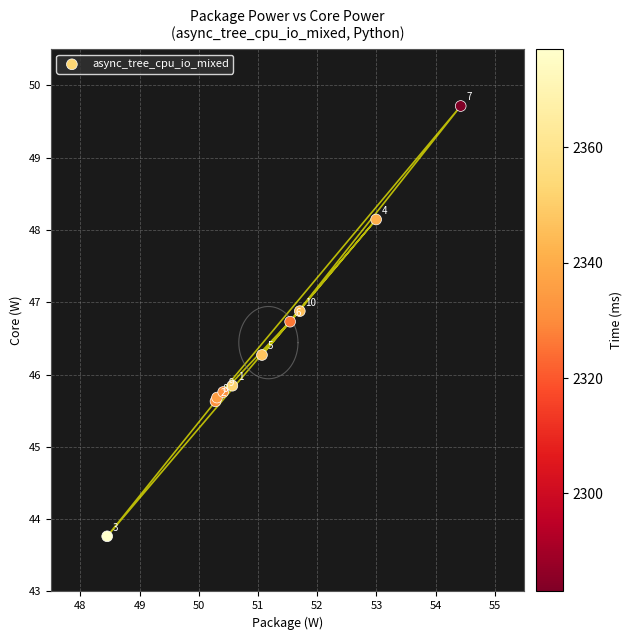

What Y value in the scatter plot is closest to 46?

45.8